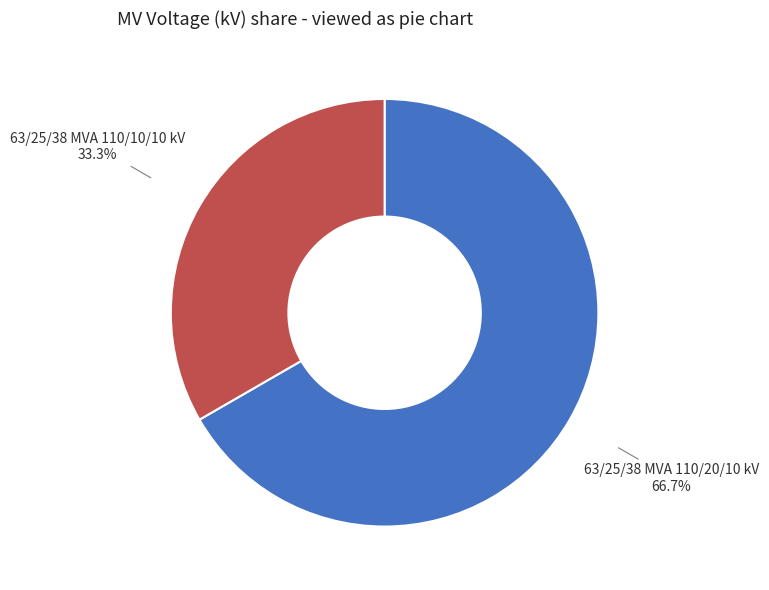

What is the ratio of the value at 63/25/38 MVA 110/10/10 kV to the value at 63/25/38 MVA 110/20/10 kV?

0.5